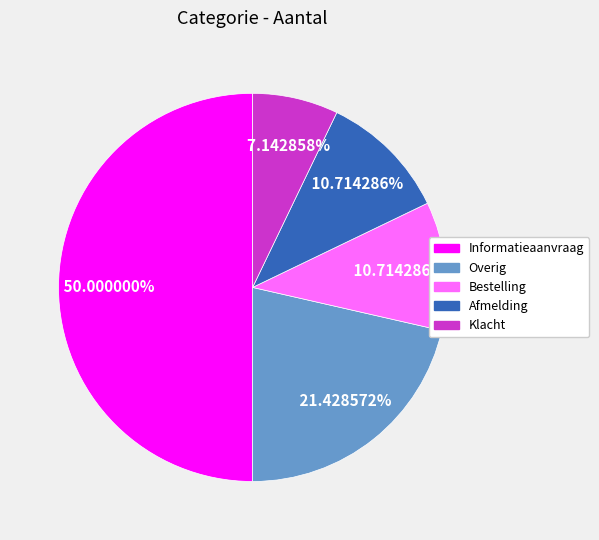

The Klacht slice represents 7% of the pie. True or false?

True